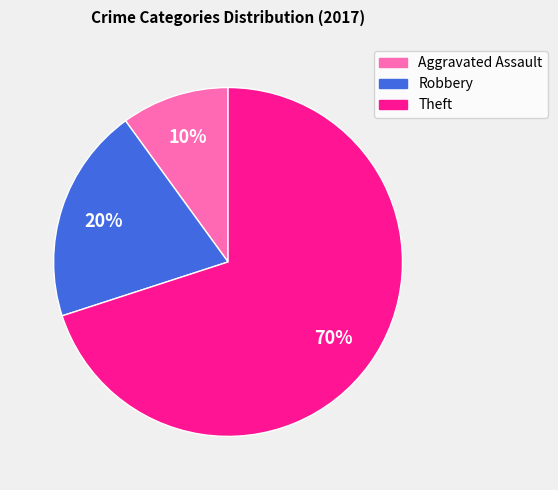

Count the number of slices in the pie.

3